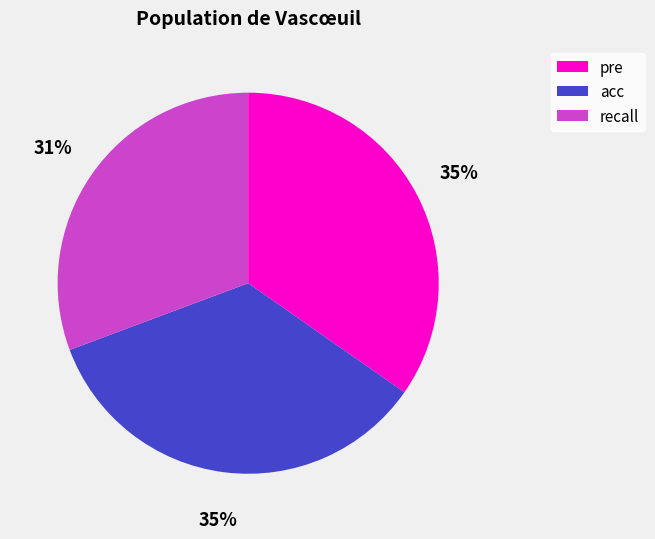

To the nearest percent, what portion does recall represent?

31%